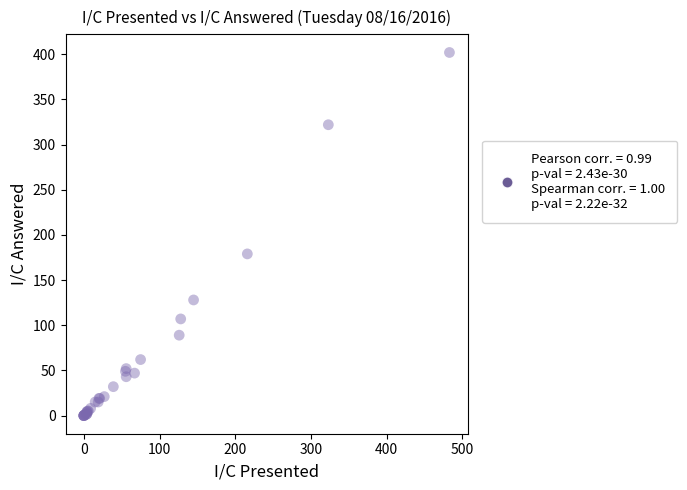

What Y value in the scatter plot is closest to 201?

179